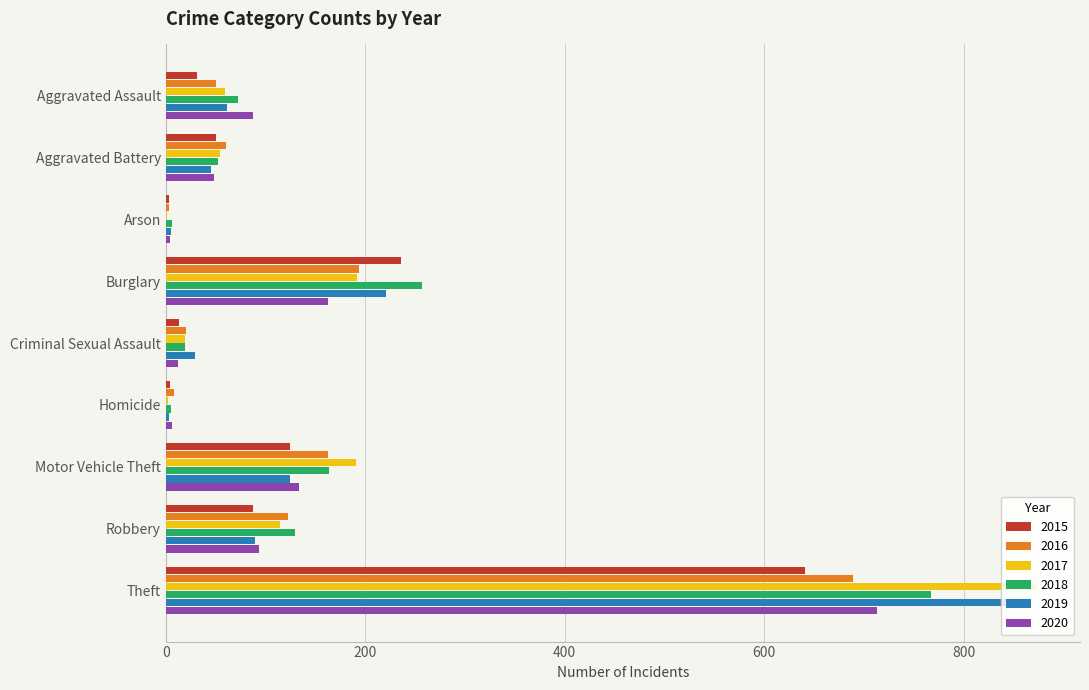

Is the value of 2017 at Homicide greater than the value of 2018 at Burglary?

No